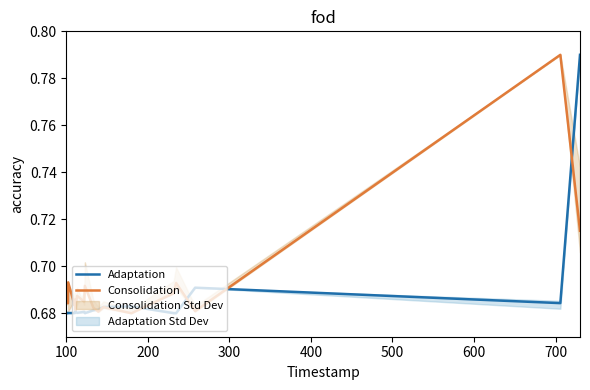

List the series in order of their overall mean, highest first.

Consolidation, Adaptation